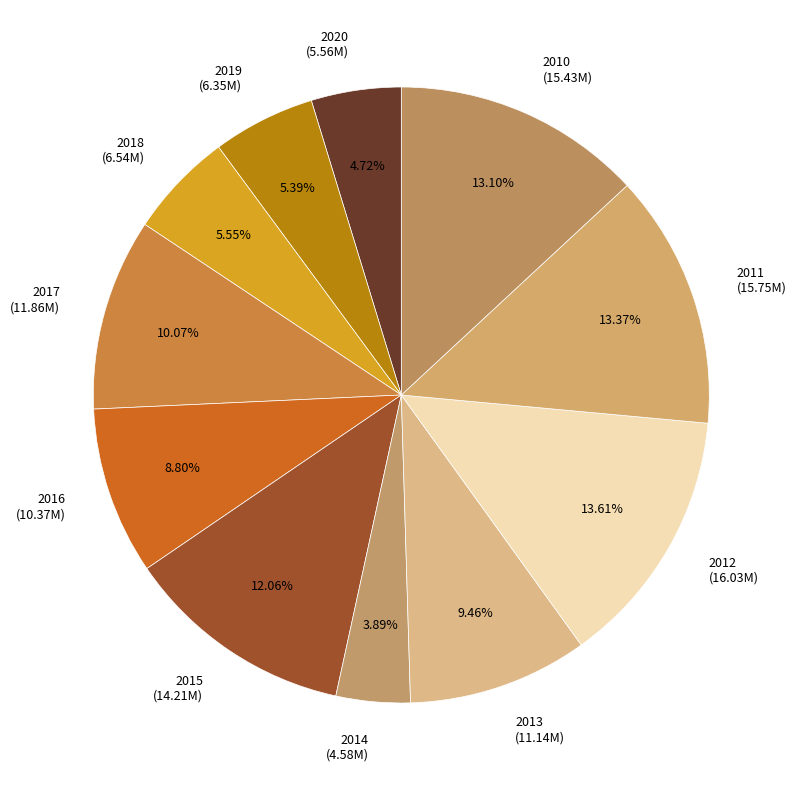

To the nearest percent, what is the difference between the largest and smallest slice percentages?

10%